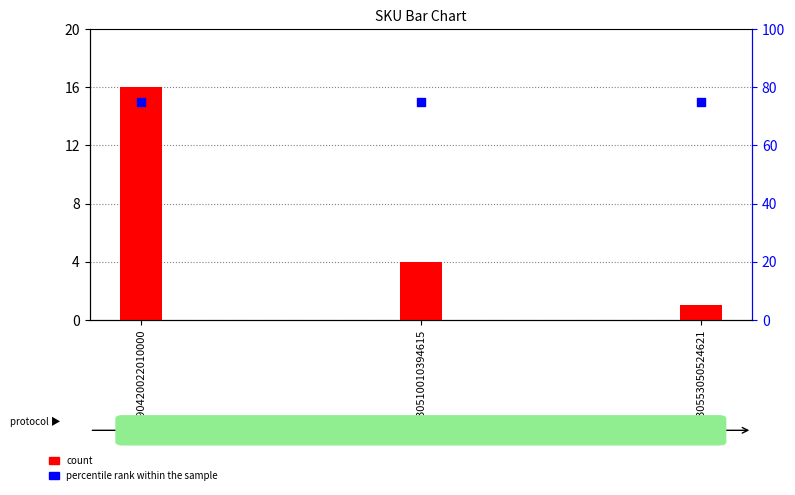

Which series has the largest total across all categories?

percentile rank within the sample